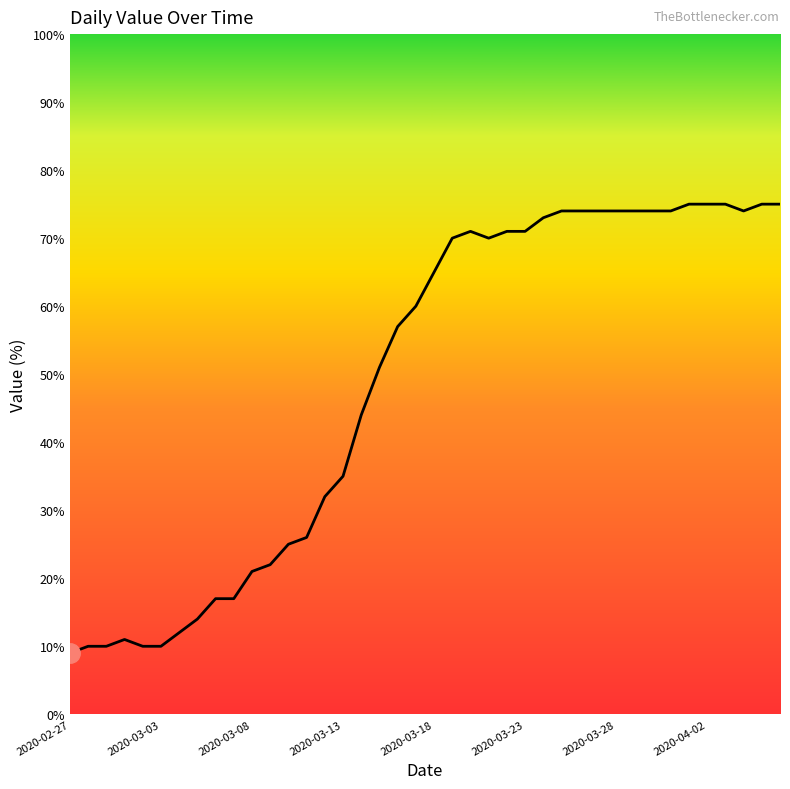

What is the greatest value displayed?

75